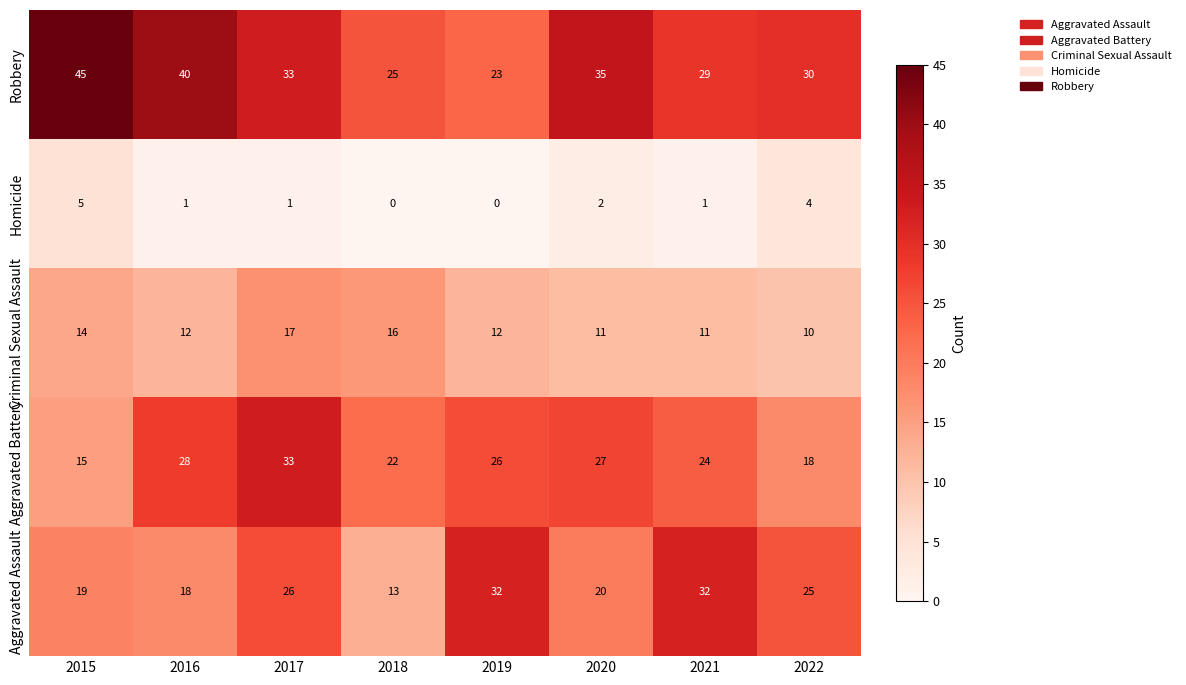

Which series has the largest range (max minus min)?

Robbery